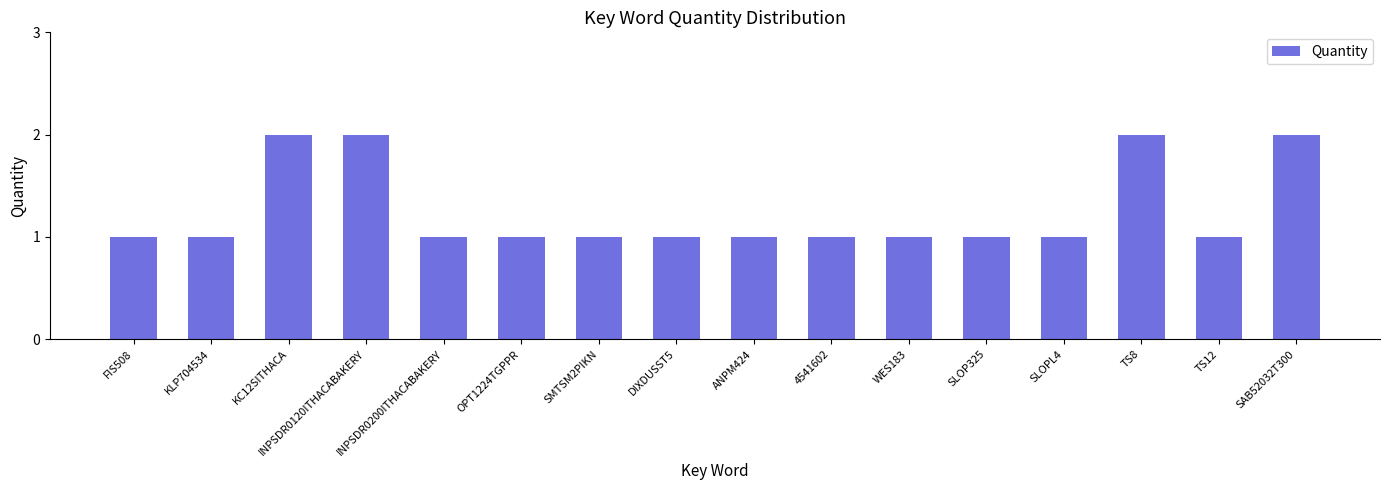

What is the change in value from SLOP325 to SAB52032T300?

+1